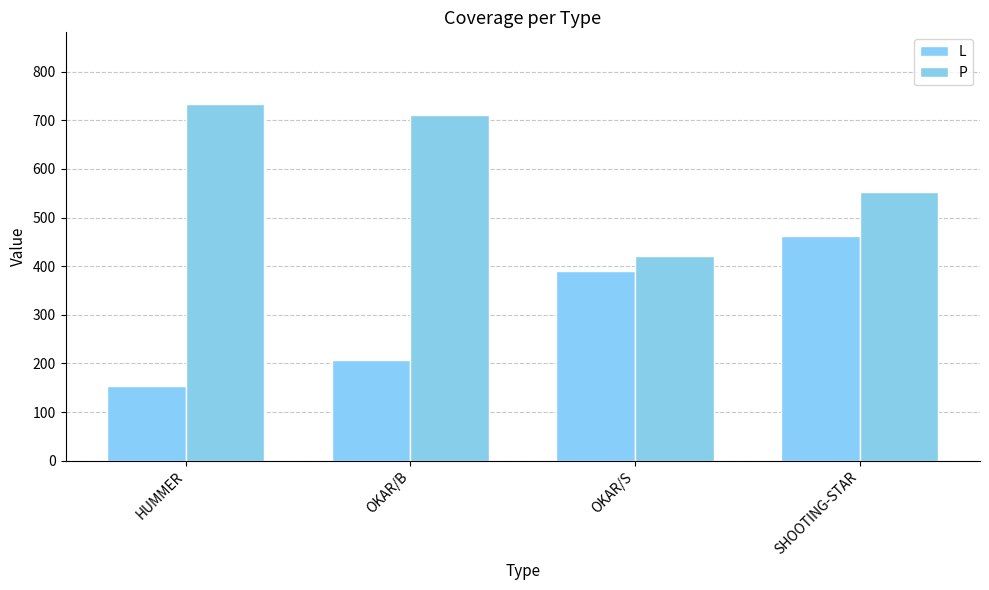

Which label corresponds to the smallest value in the chart?

HUMMER